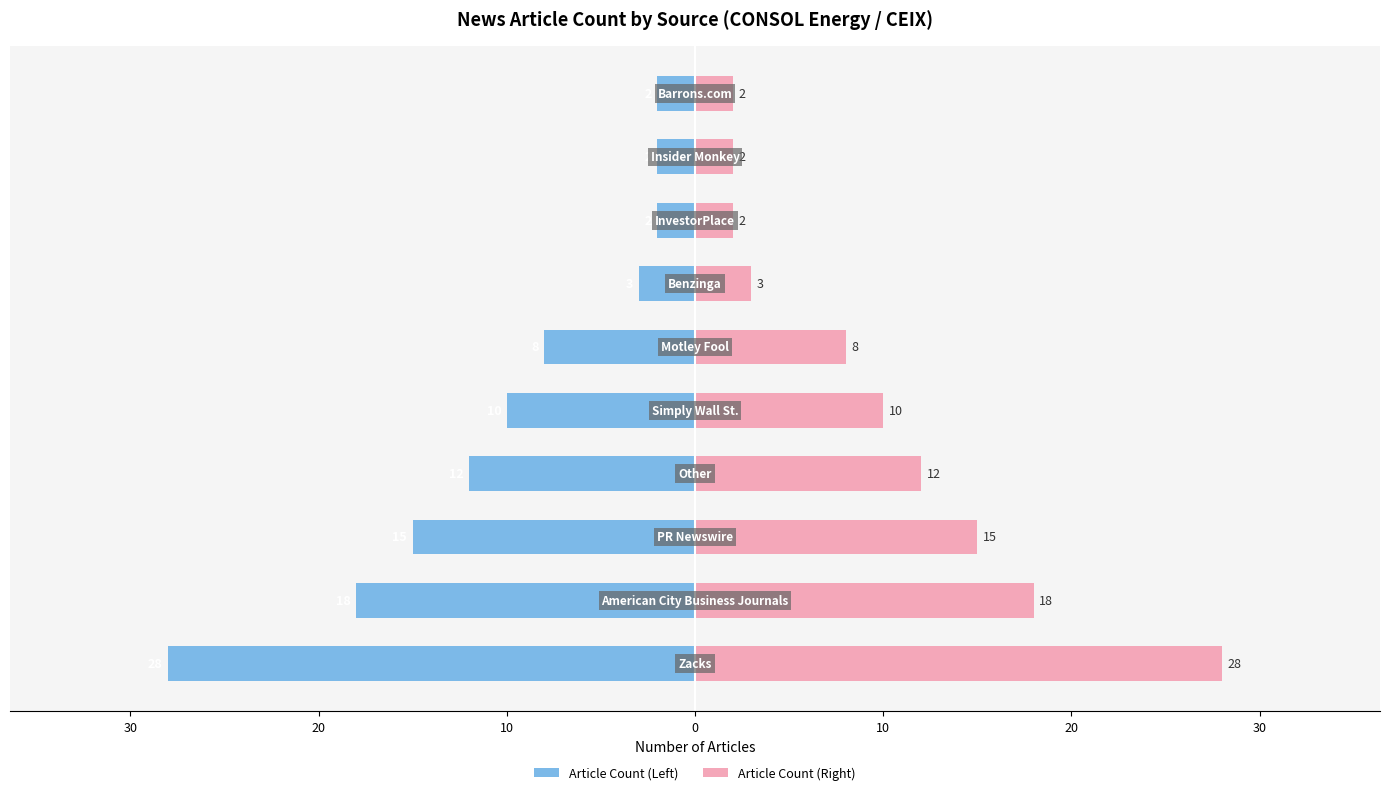

Reading left to right, transcribe all the data shown in this chart.

Article Count (Left): -28	-18	-15	-12	-10	-8	-3	-2	-2	-2
Article Count (Right): 28	18	15	12	10	8	3	2	2	2